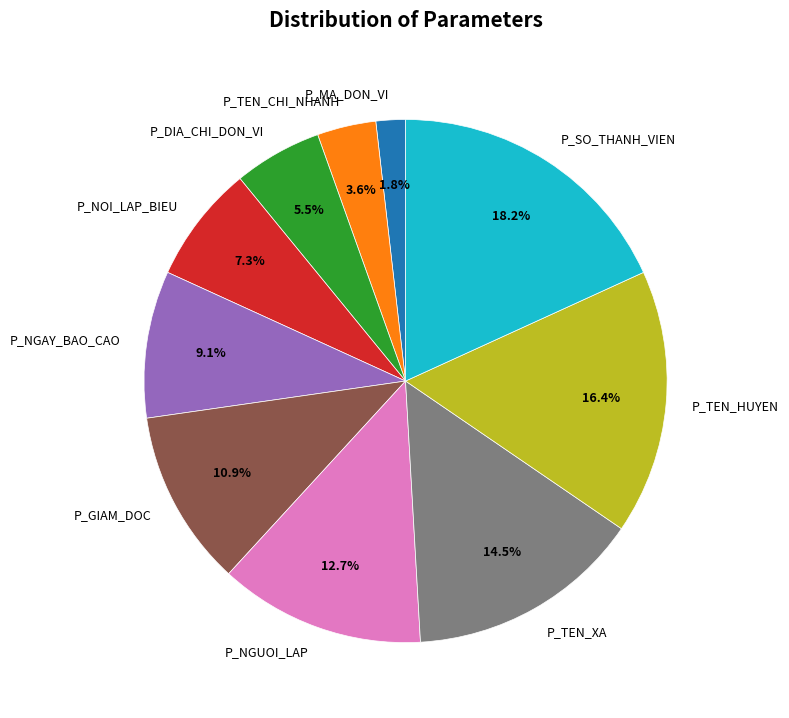

Between P_NOI_LAP_BIEU and P_GIAM_DOC, which is larger?

P_GIAM_DOC